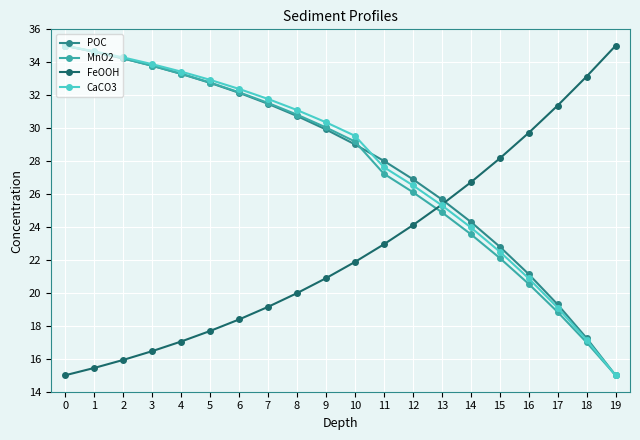

What is the difference between the highest and lowest values at 13?

0.8